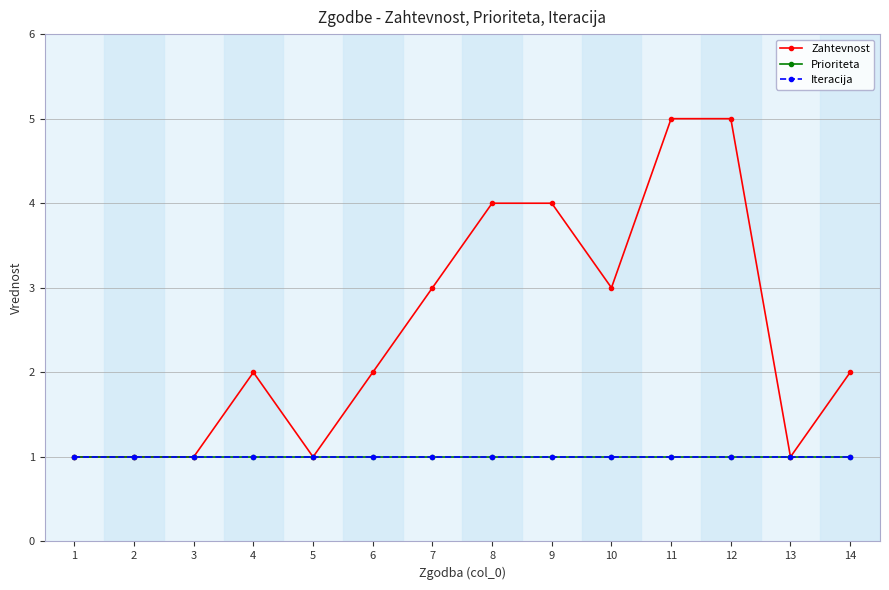

What value does the Prioriteta series have at 6?

1